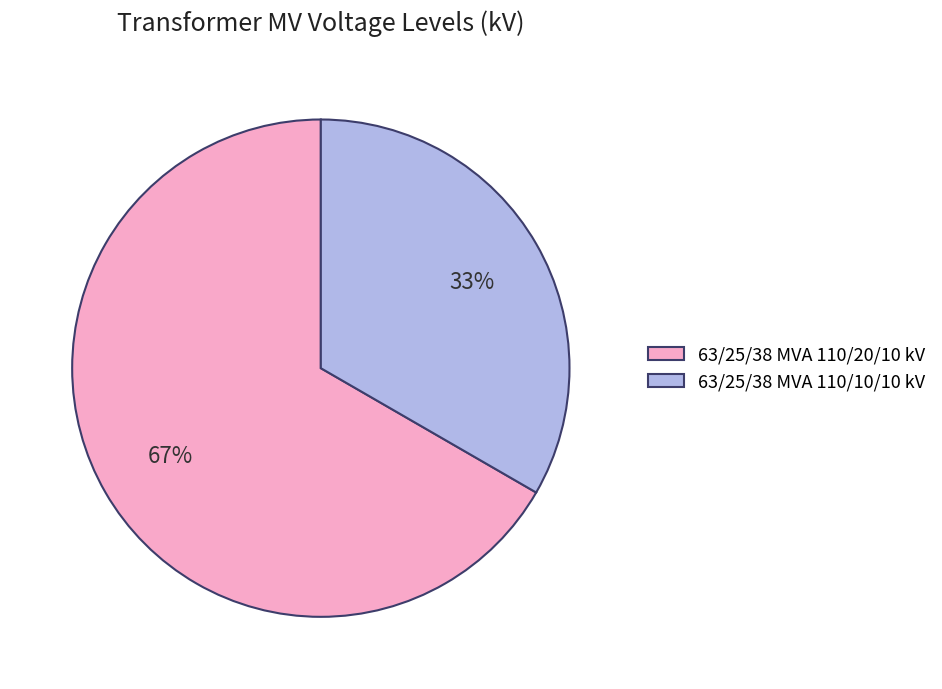

Do 63/25/38 MVA 110/20/10 kV and 63/25/38 MVA 110/10/10 kV together represent more than half of the pie?

Yes